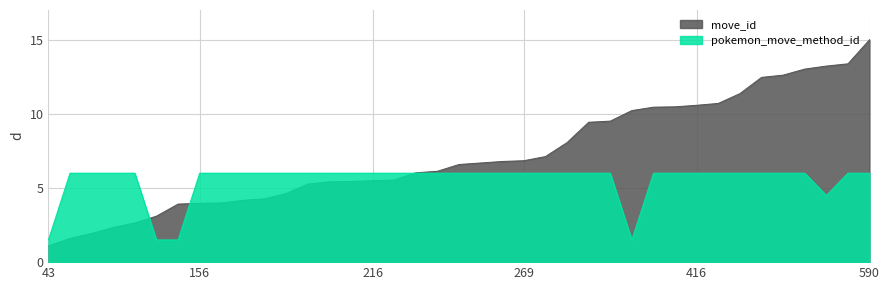

Which series has the largest total across all categories?

move_id